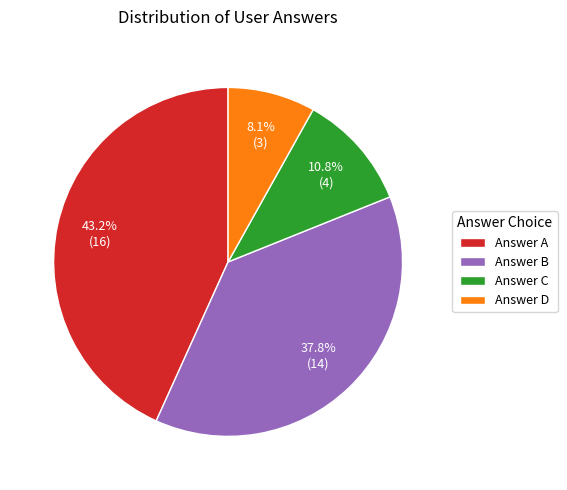

Is the sum of Answer B and Answer D greater than half?

No